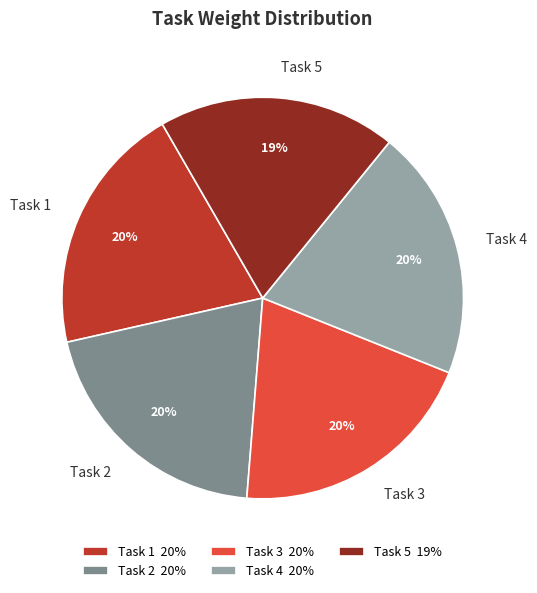

Which slice is the smallest?

Task 5